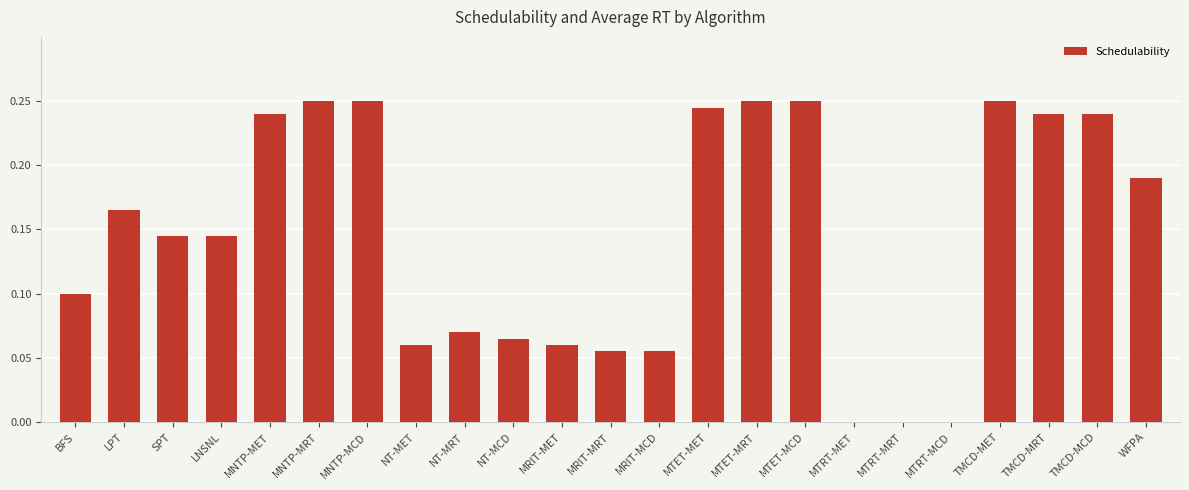

What is the sum of the values at TMCD-MRT and MNTP-MRT?

0.5